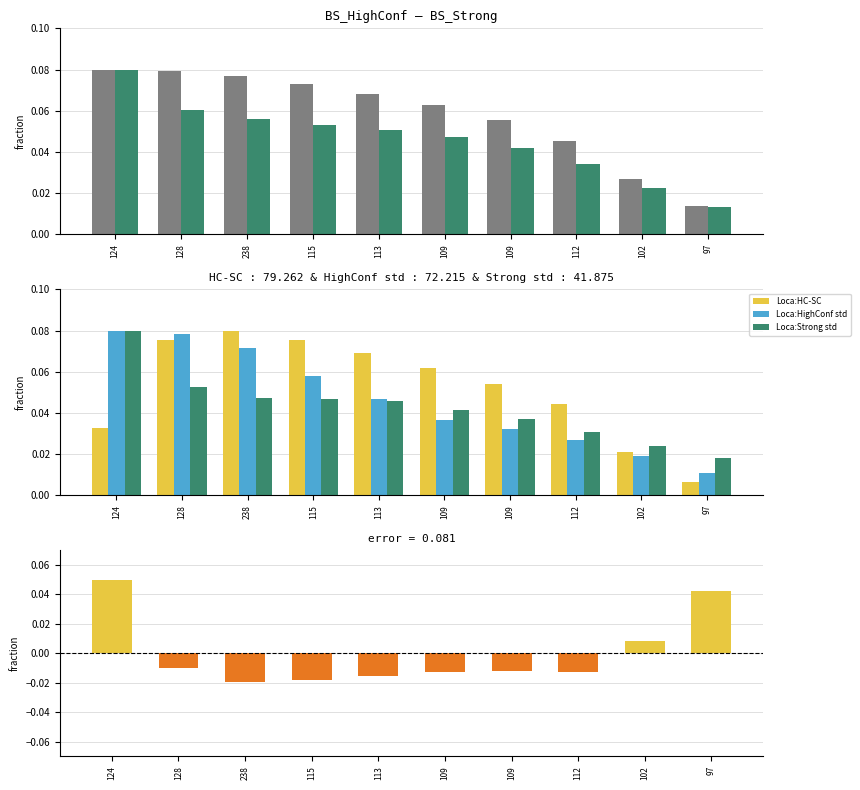

Does the chart contain stacked bars?

No